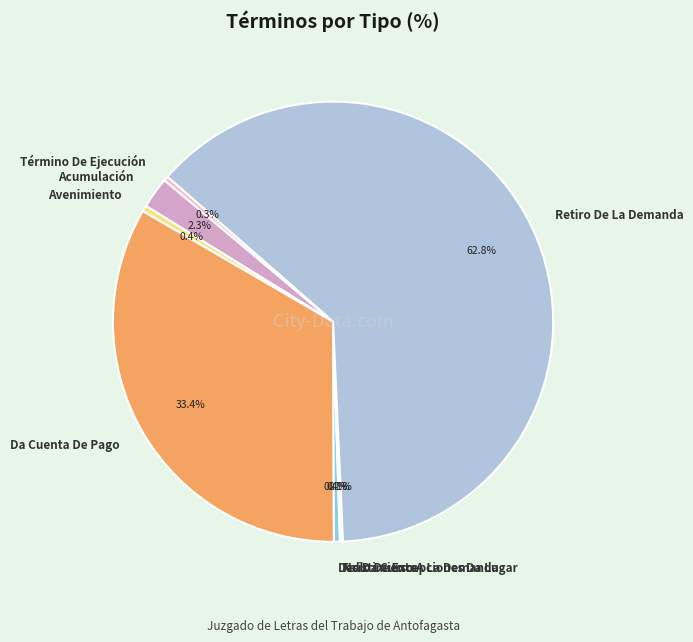

To the nearest percent, what is the average slice percentage?

12%